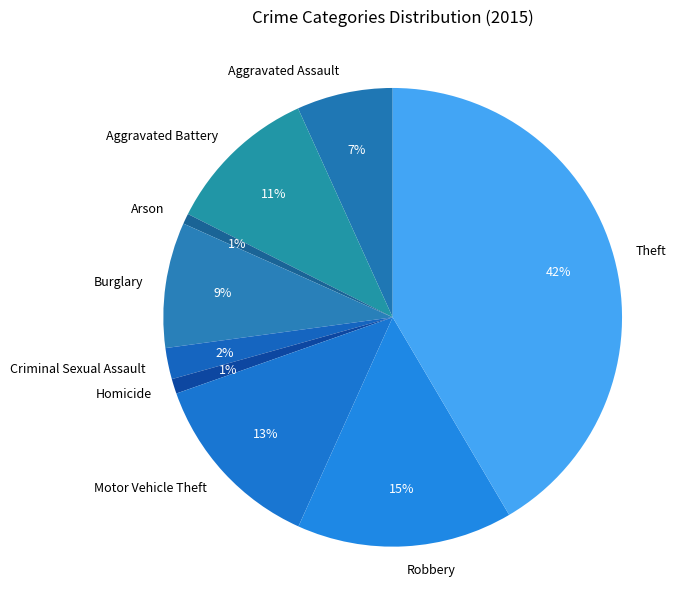

To the nearest percent, what is the combined percentage of Aggravated Assault and Aggravated Battery?

18%